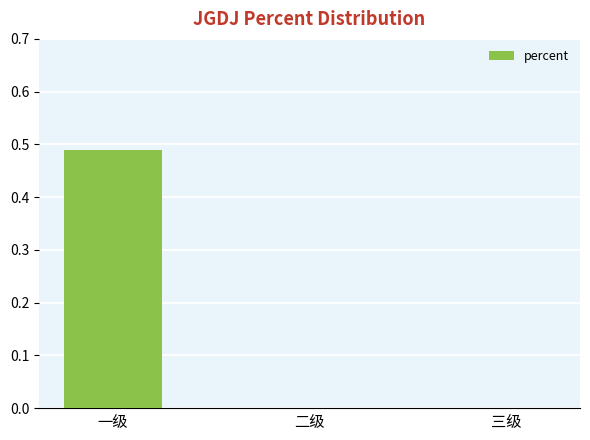

What is the change in value from 一级 to 三级?

-0.5